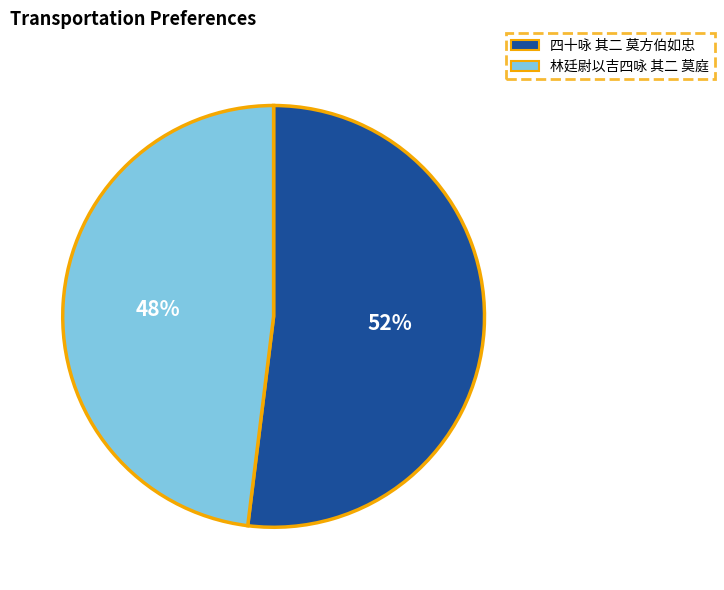

Between 四十咏 其二 莫方伯如忠 and 林廷尉以吉四咏 其二 莫庭, which is larger?

四十咏 其二 莫方伯如忠